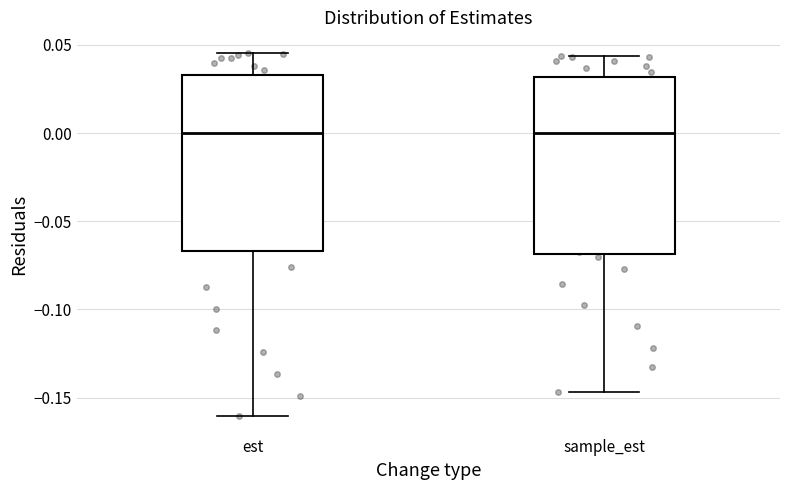

Reading left to right, transcribe this box plot: for each box, give where its median line is, the range the box spans, and where its two whiskers end, as read against the y-axis. The values are not printed on the chart, so give them approximately, as read against the axis.

est: median 0.000, box -0.065 to 0.035, whiskers -0.160 to 0.045
sample_est: median 0.000, box -0.070 to 0.030, whiskers -0.145 to 0.045